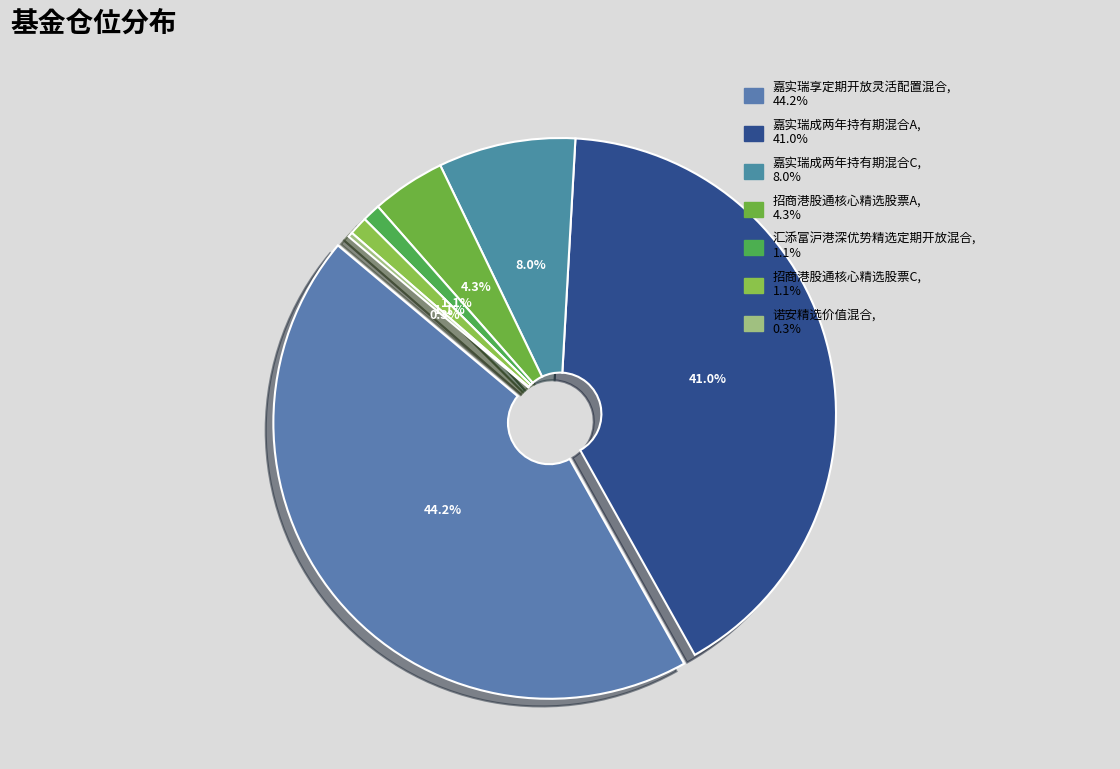

What percentage do 嘉实瑞成两年持有期混合C and 嘉实瑞享定期开放灵活配置混合 together represent?

52.3%